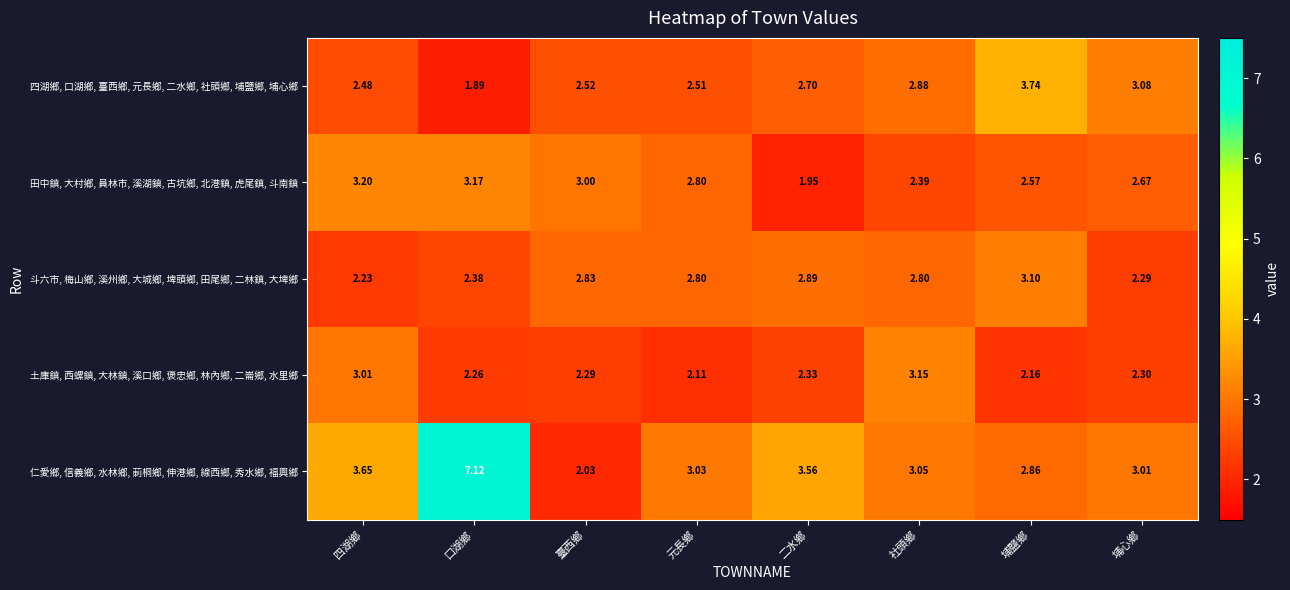

Which series has the largest total across all categories?

仁愛鄉, 信義鄉, 水林鄉, 莿桐鄉, 伸港鄉, 線西鄉, 秀水鄉, 福興鄉